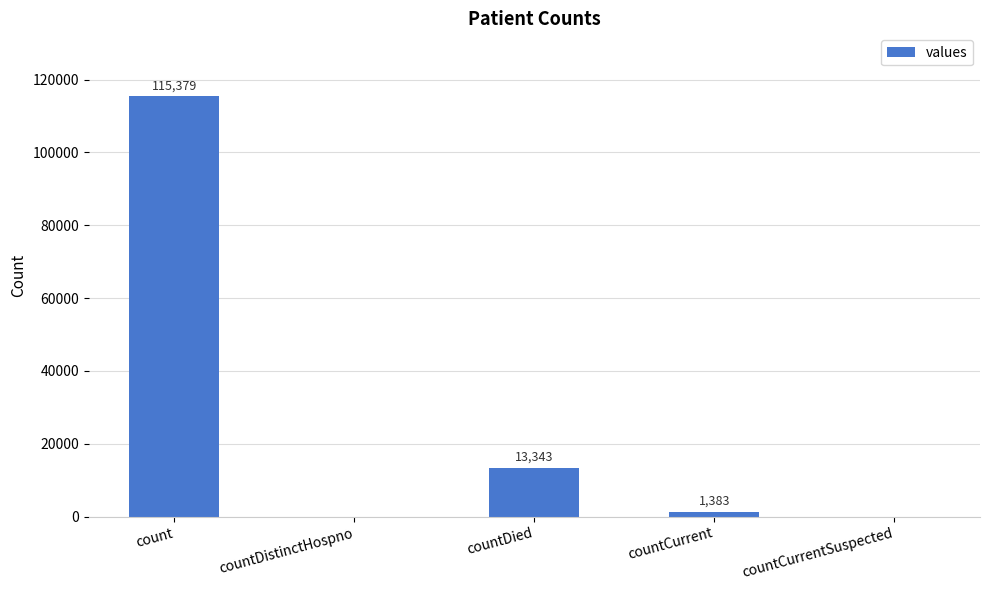

Reading right to left, transcribe all the data shown in this chart.

0	1383	13343	0	115379